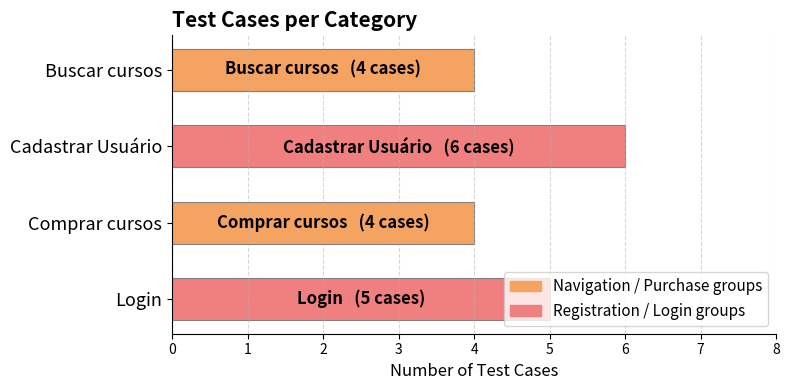

Where is the data nearest to the value 5?

Login